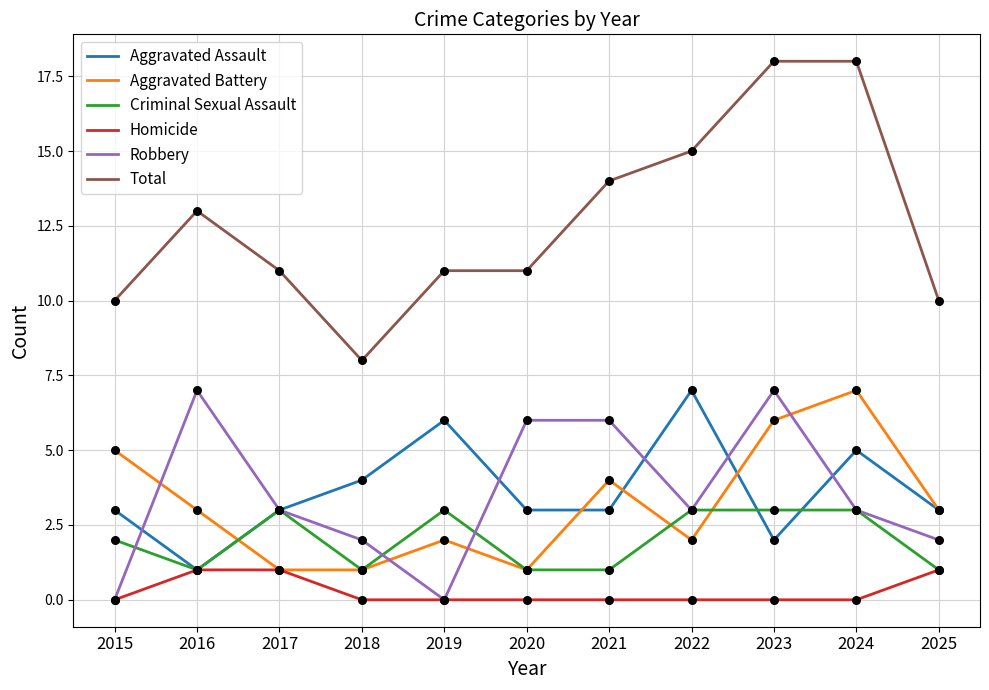

Which series has the widest spread of values?

Total